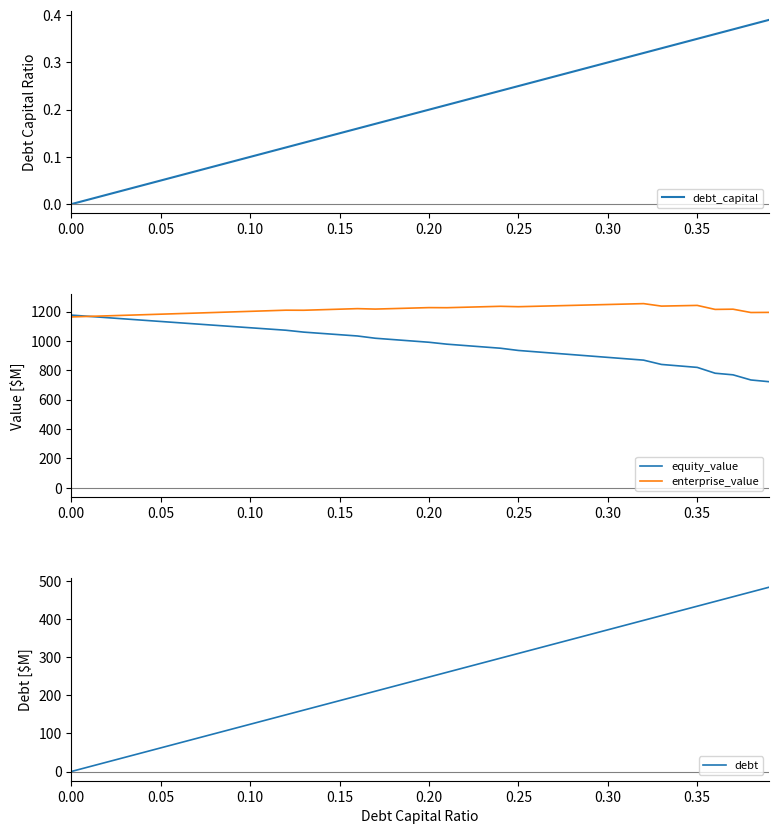

What is the average value of the equity_value series?

984.9